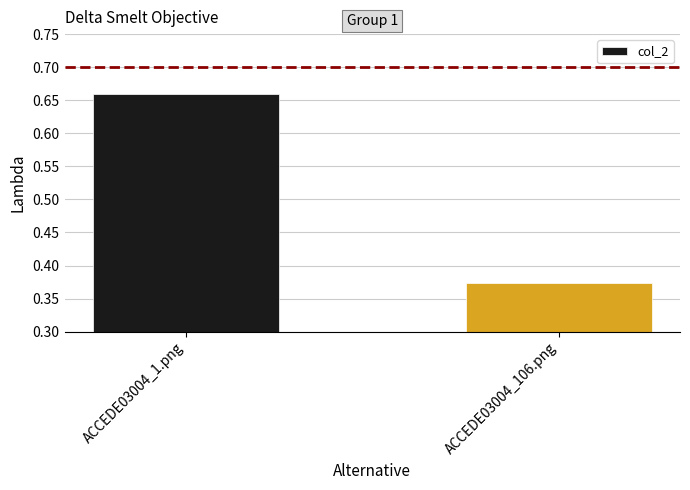

The chart shows a value of 0.2 at ACCEDE03004_106.png. True or false?

False